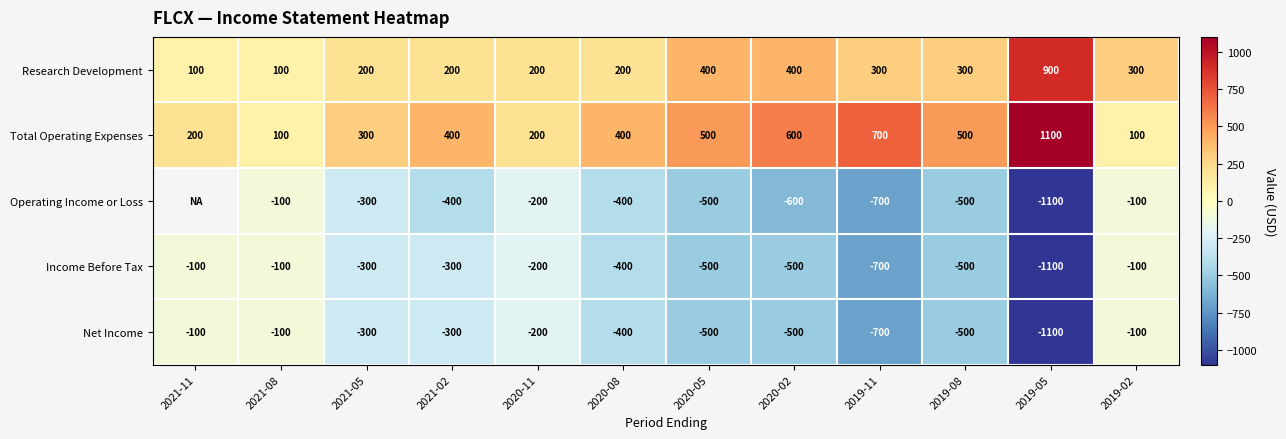

Which series changed the most between 2020-08 and 2020-05?

Research Development